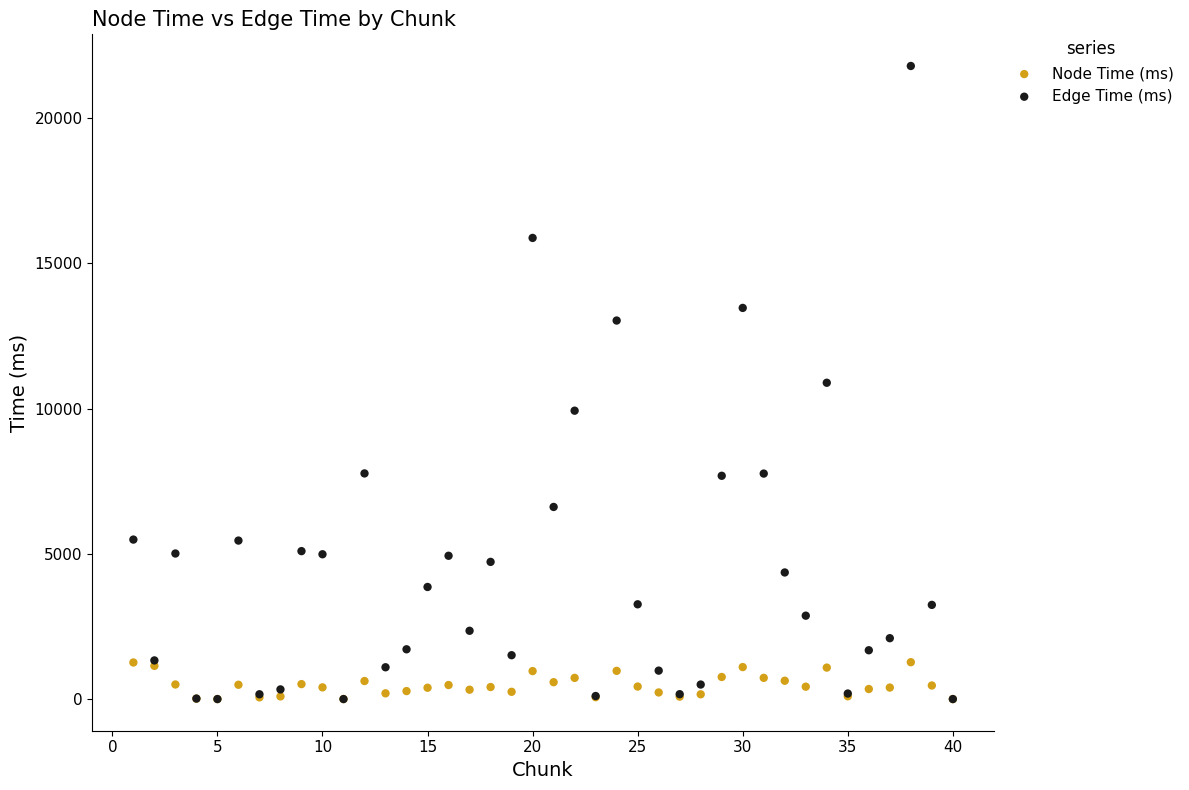

What are all the series names shown in the legend?

Node Time (ms), Edge Time (ms)